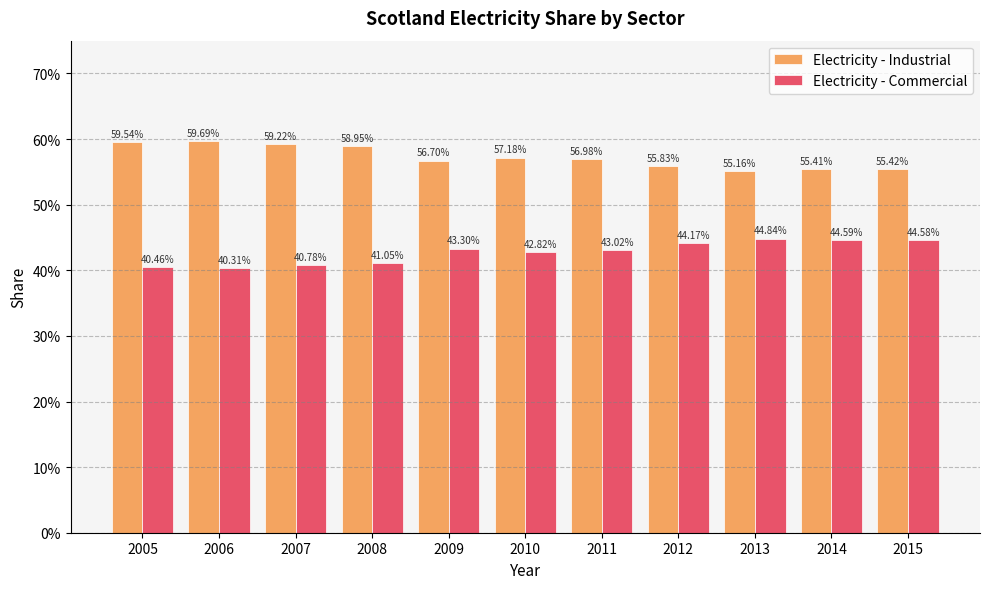

Between 2009 and 2011, which is larger?

2011